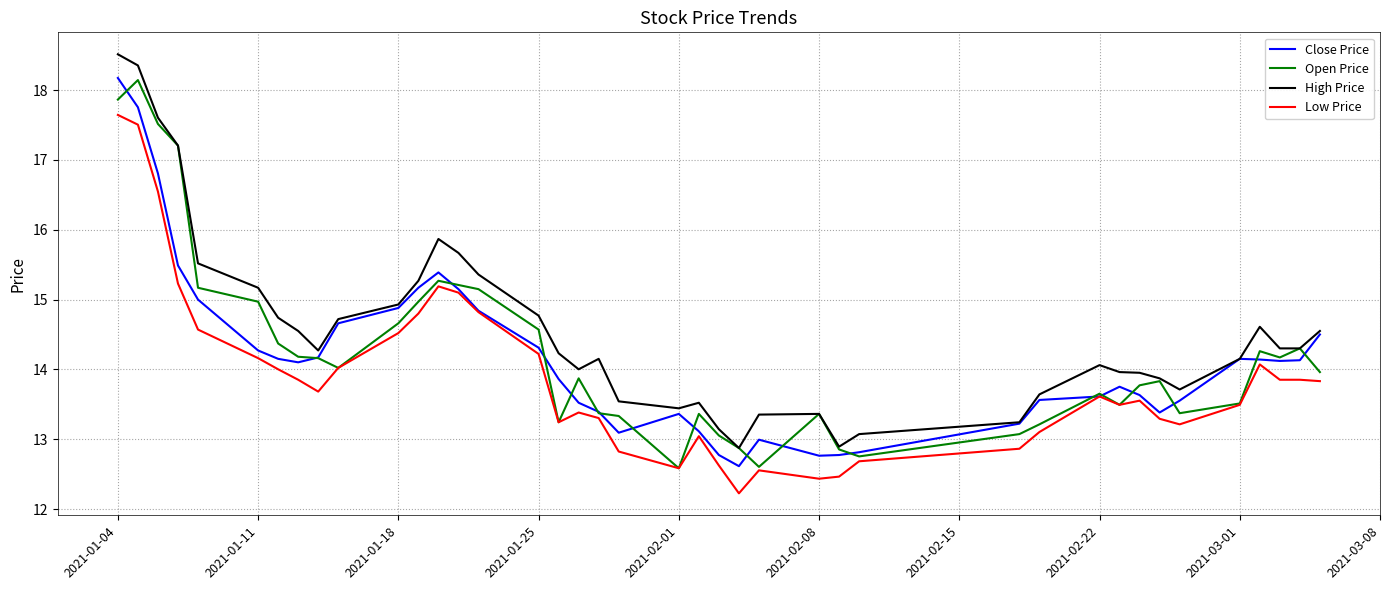

What is the minimum value for Close Price?

12.6